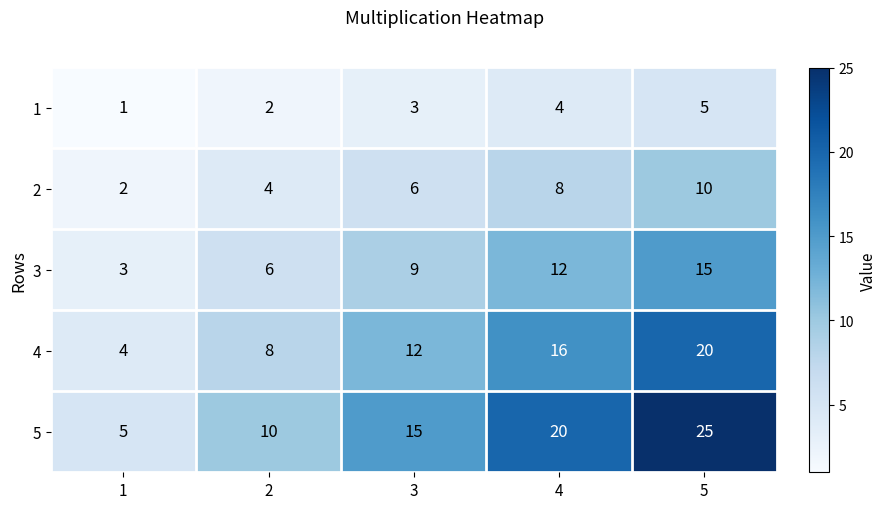

List the series in order of their overall mean, lowest first.

1, 2, 3, 4, 5